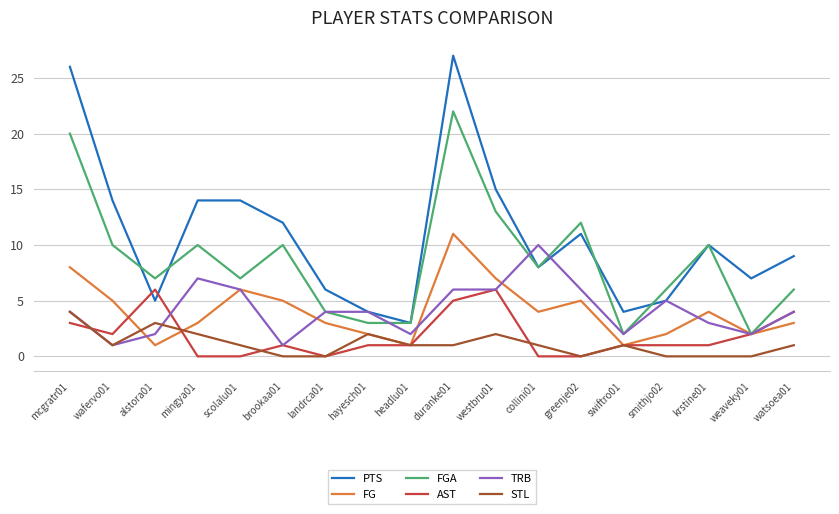

True or false: AST has more than 0 points higher than both neighbors.

True